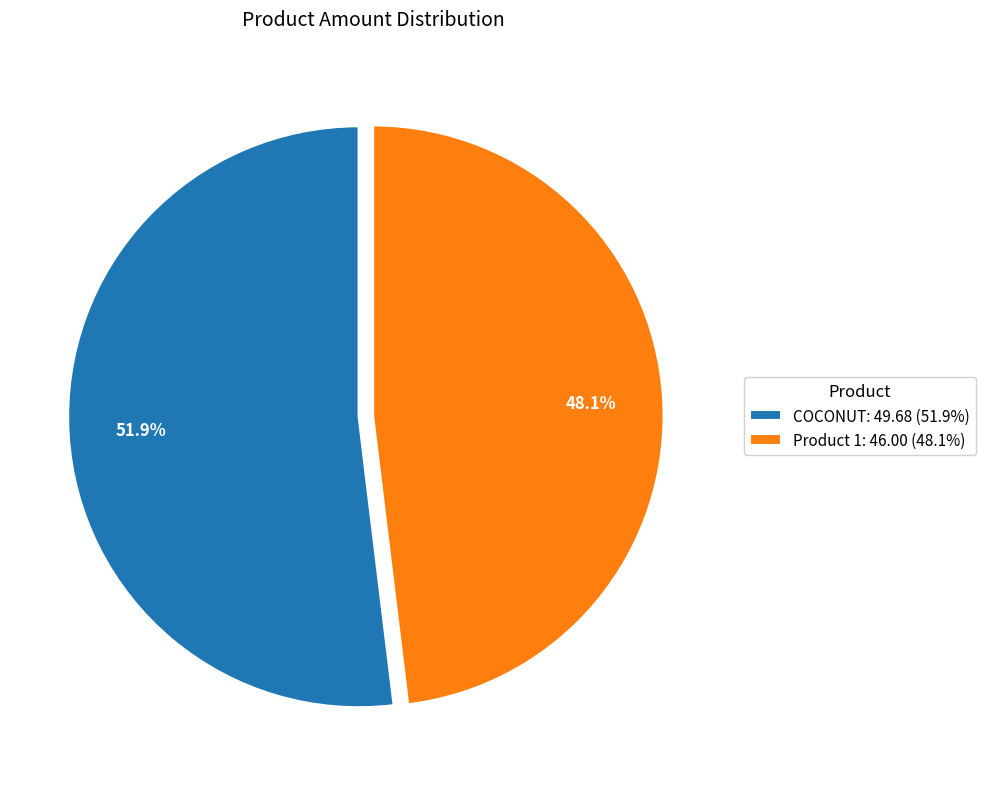

Does Product 1 represent more than half of the total?

No